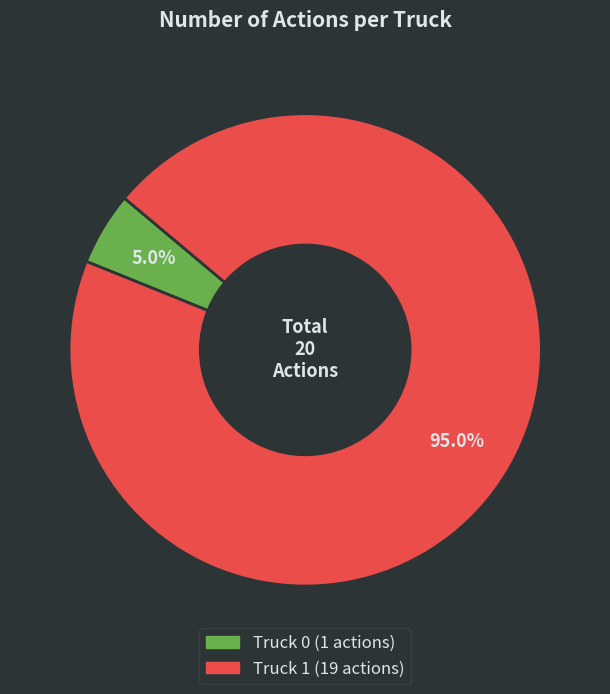

Combined, do Truck 1 and Truck 0 account for over 50%?

Yes